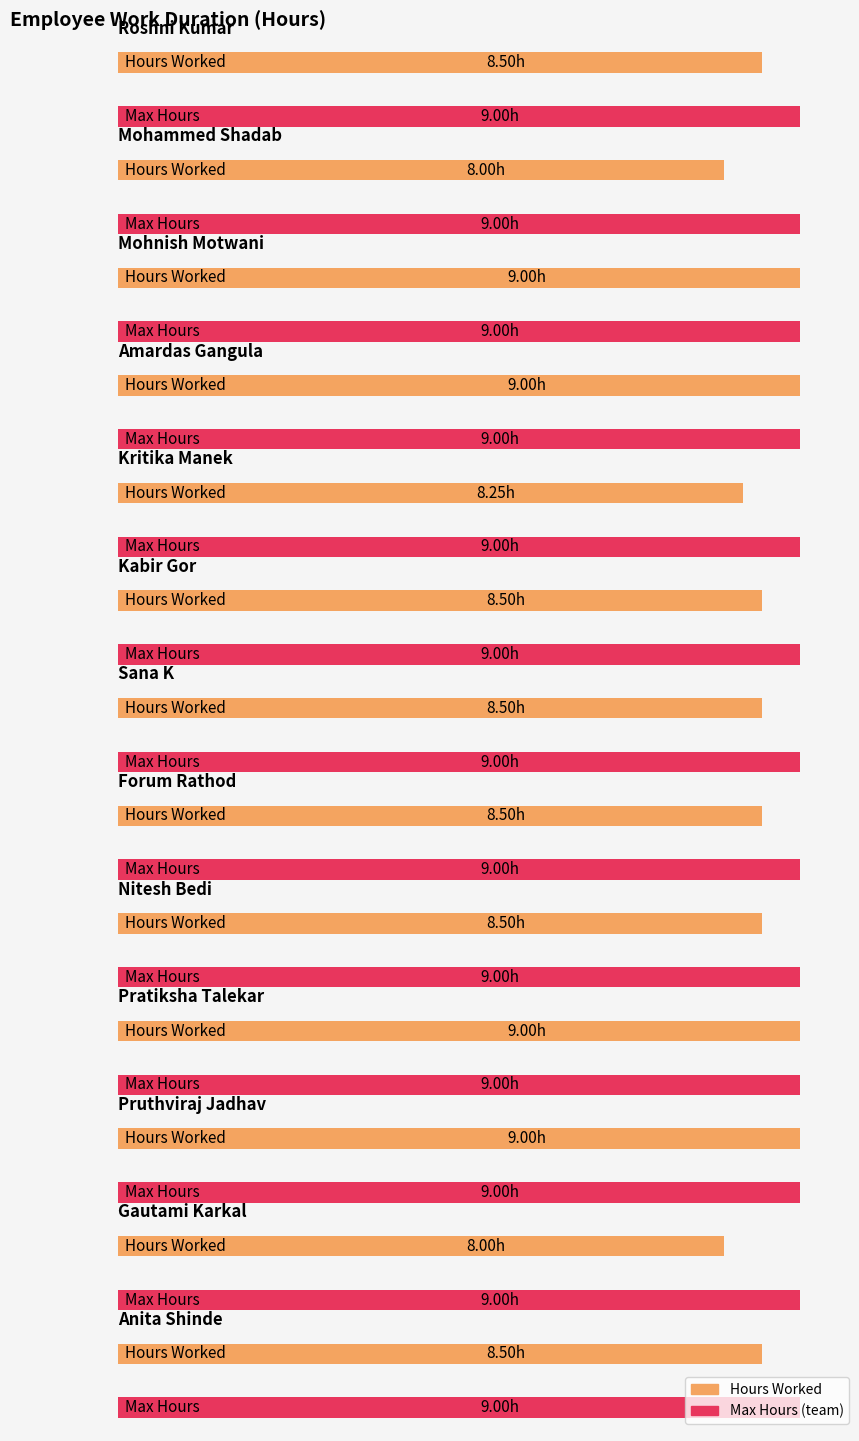

What is the maximum value shown in the chart?

9.0